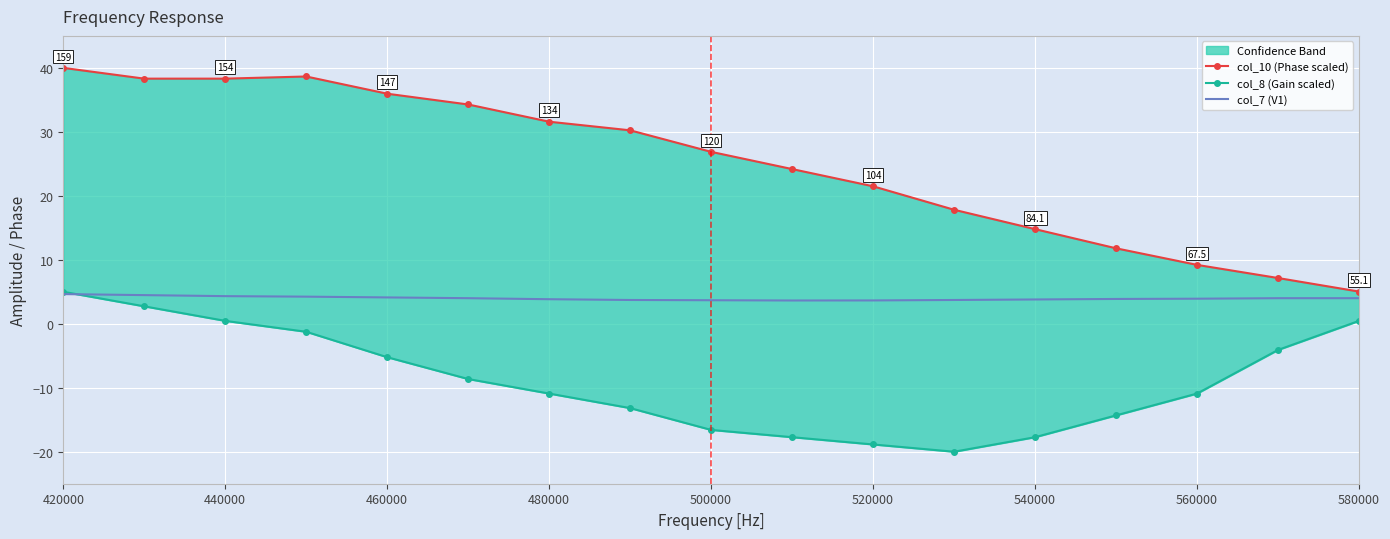

What is the difference between the second highest and minimum values in the col_10 (Phase scaled) series?

33.6